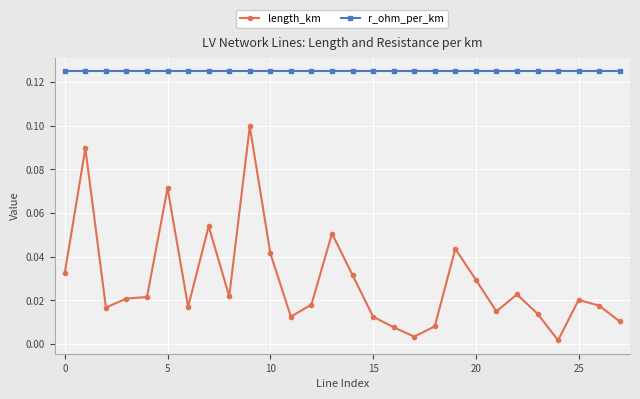

Which series has the largest range (max minus min)?

length_km